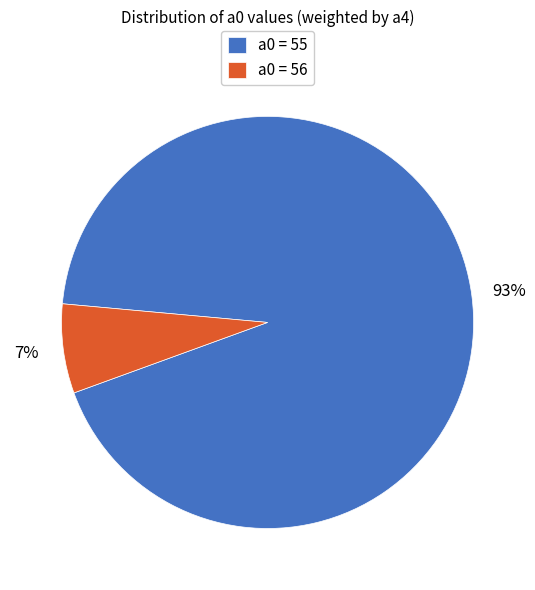

Count the number of slices in the pie.

2